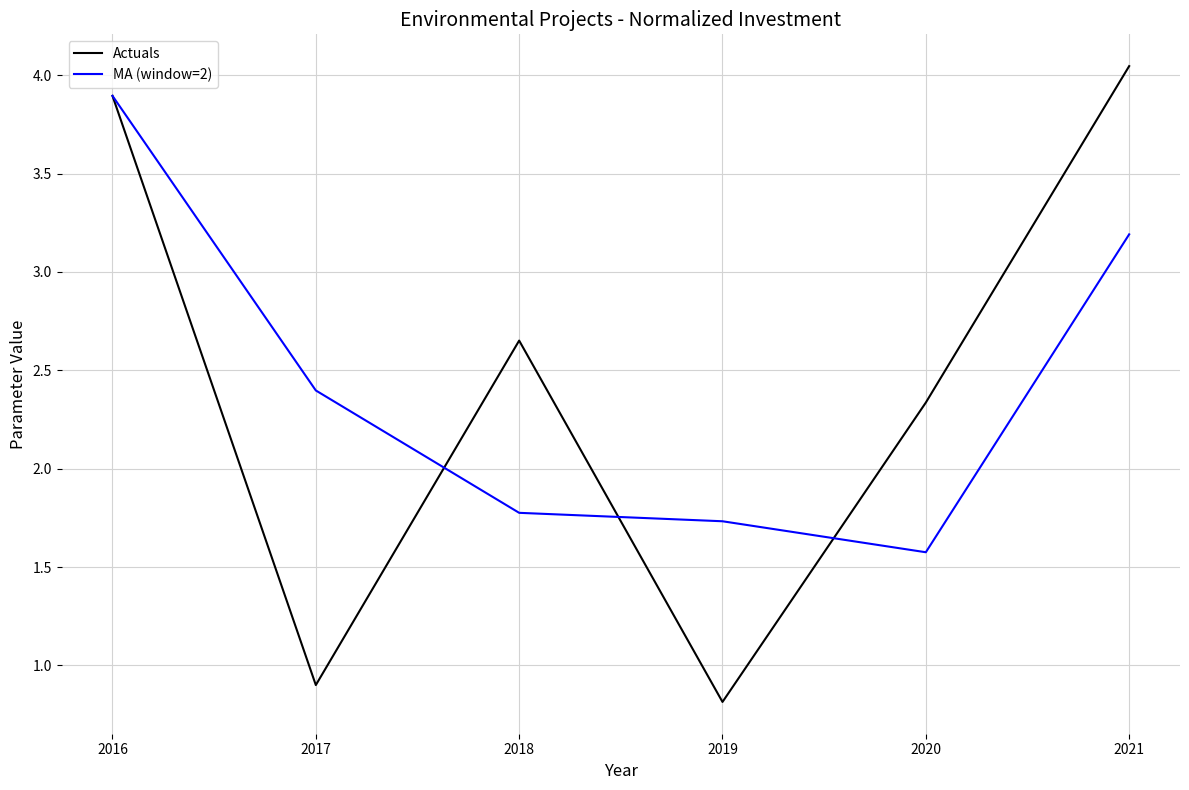

Read the Actuals value at 2017.

0.9